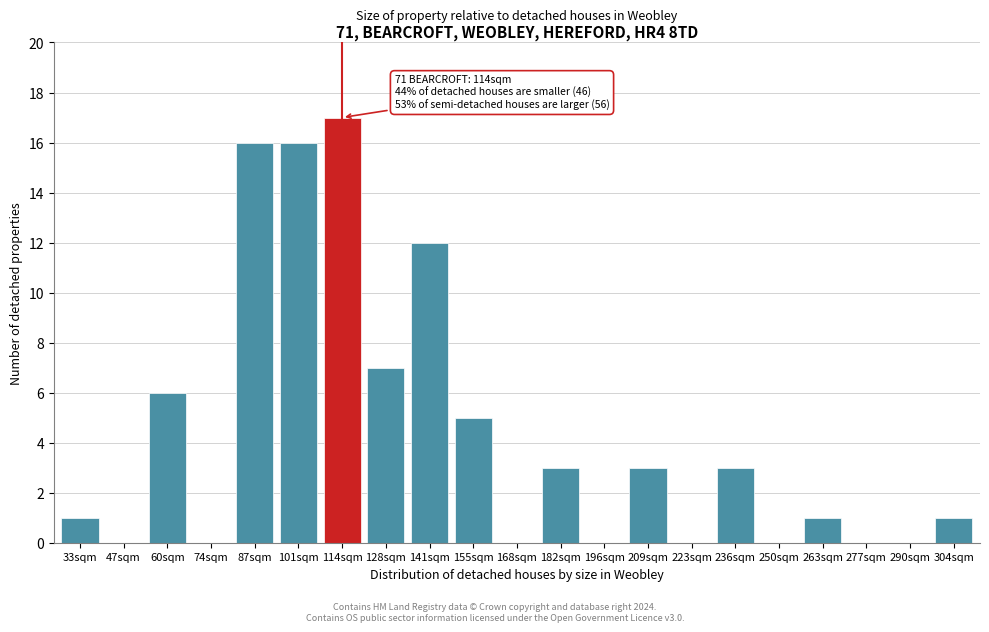

Reading right to left, what are all the values shown in this chart?

304sqm=1	290sqm=0	277sqm=0	263sqm=1	250sqm=0	236sqm=3	223sqm=0	209sqm=3	196sqm=0	182sqm=3	168sqm=0	155sqm=5	141sqm=12	128sqm=7	114sqm=17	101sqm=16	87sqm=16	74sqm=0	60sqm=6	47sqm=0	33sqm=1